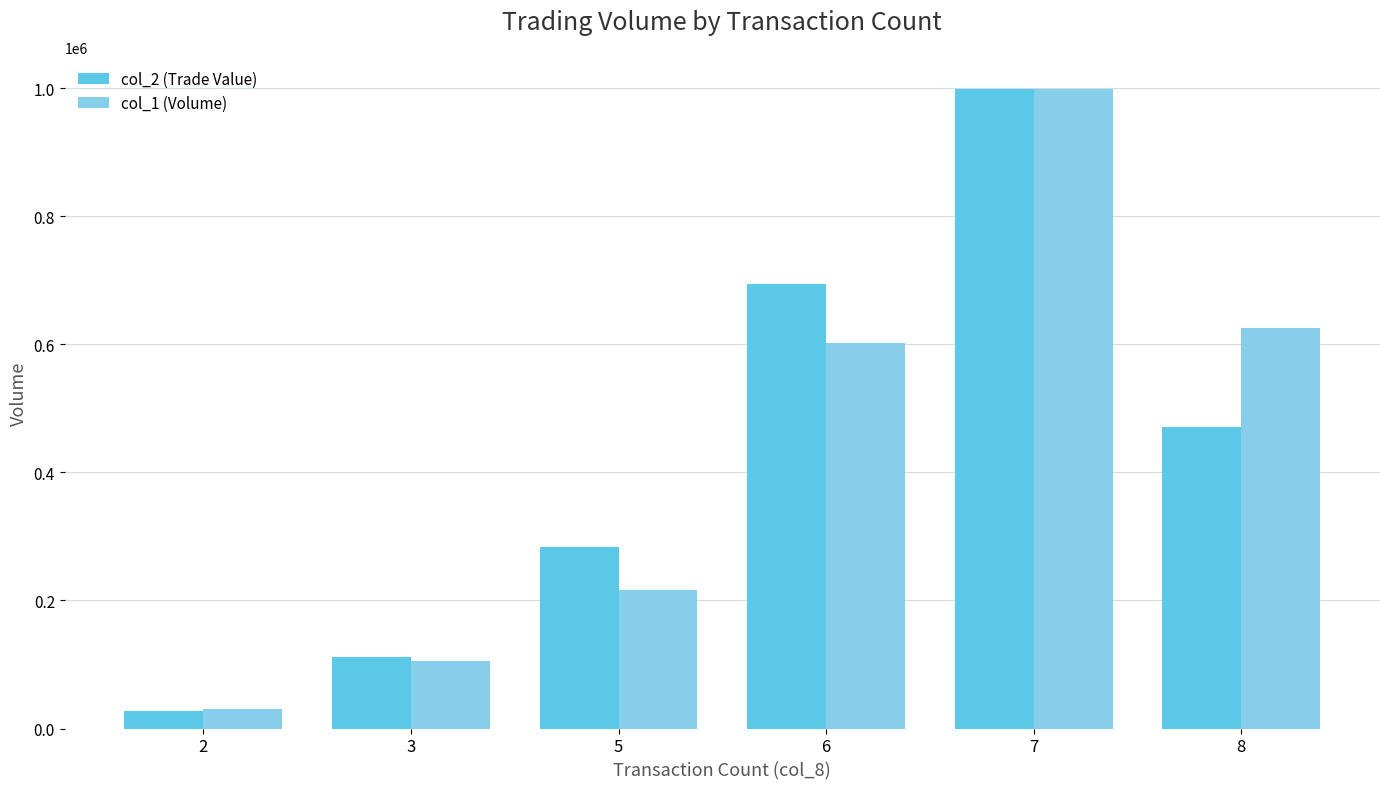

How many bars are there in total?

12